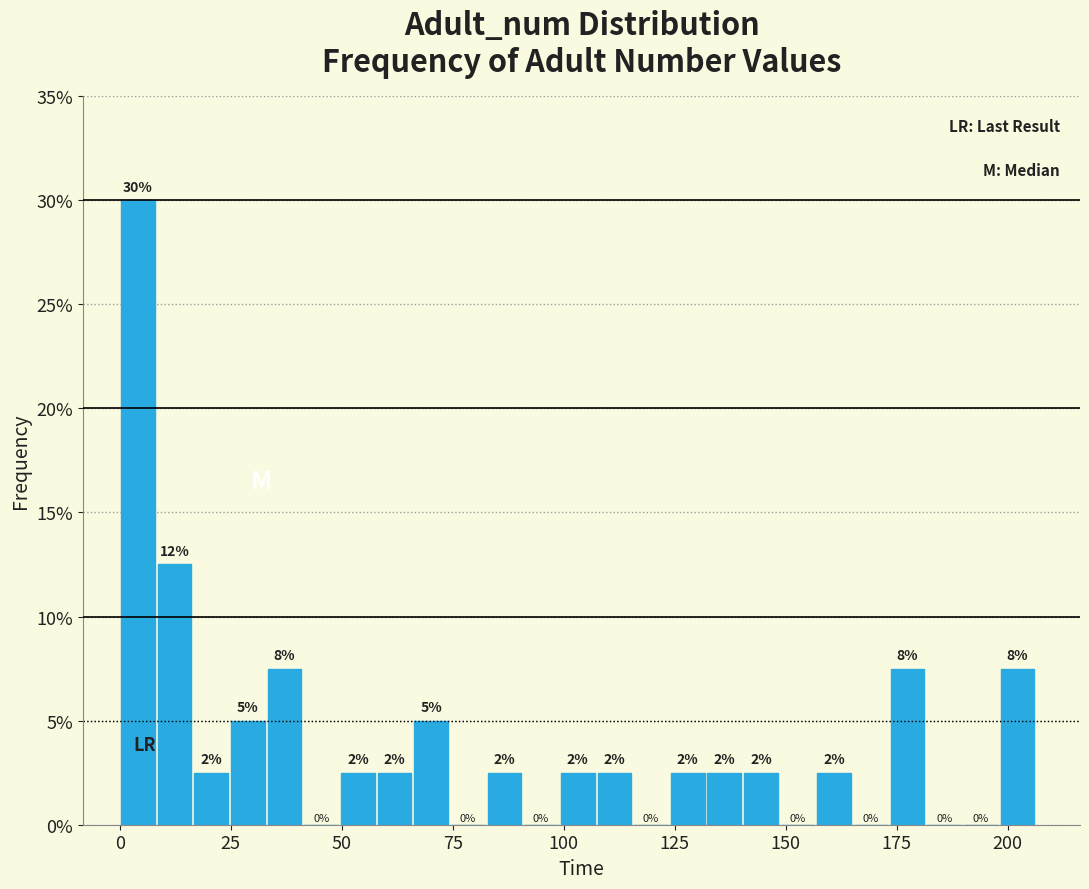

Read against the x-axis, roughly where is the centre of the tallest bar?

5